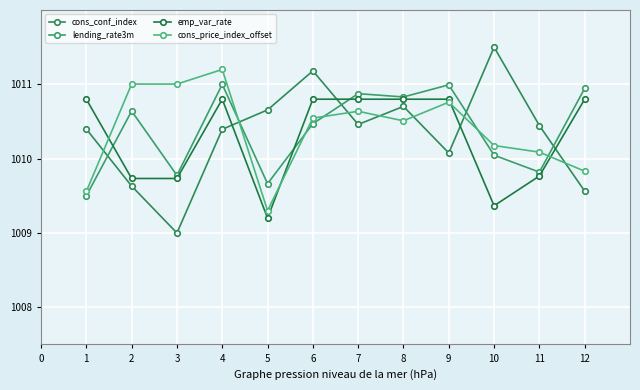

How many intersections are there between lending_rate3m and cons_price_index_offset?

5